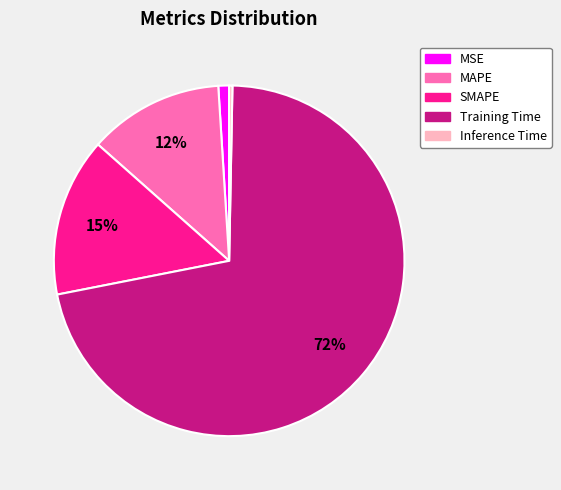

Does any single category account for the majority?

Yes